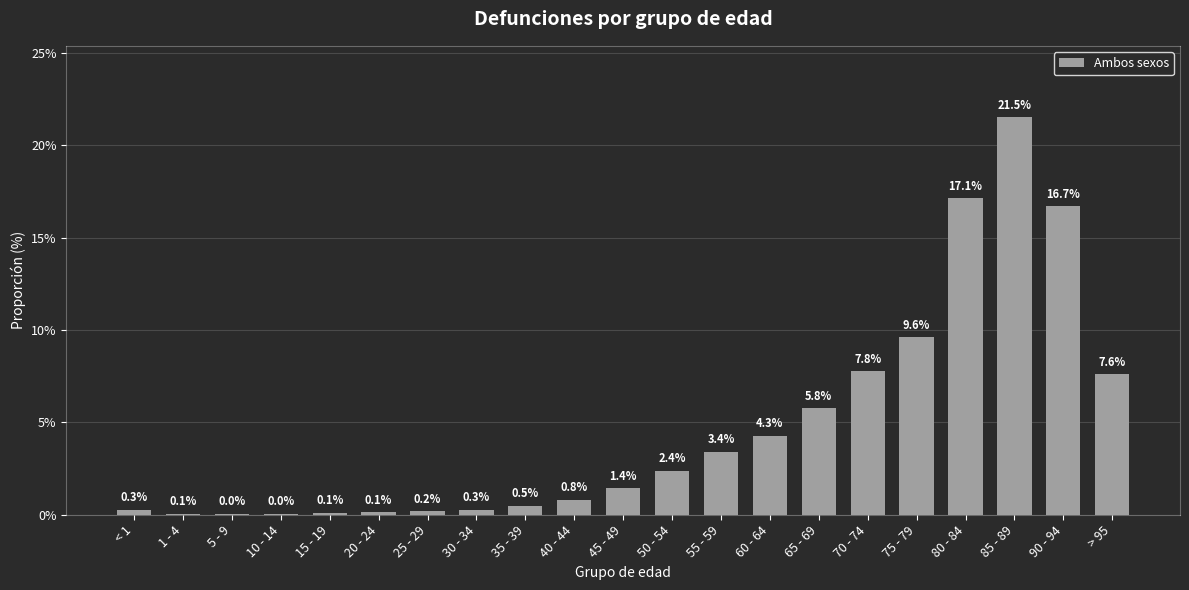

Which category has the highest value across all series?

85 - 89